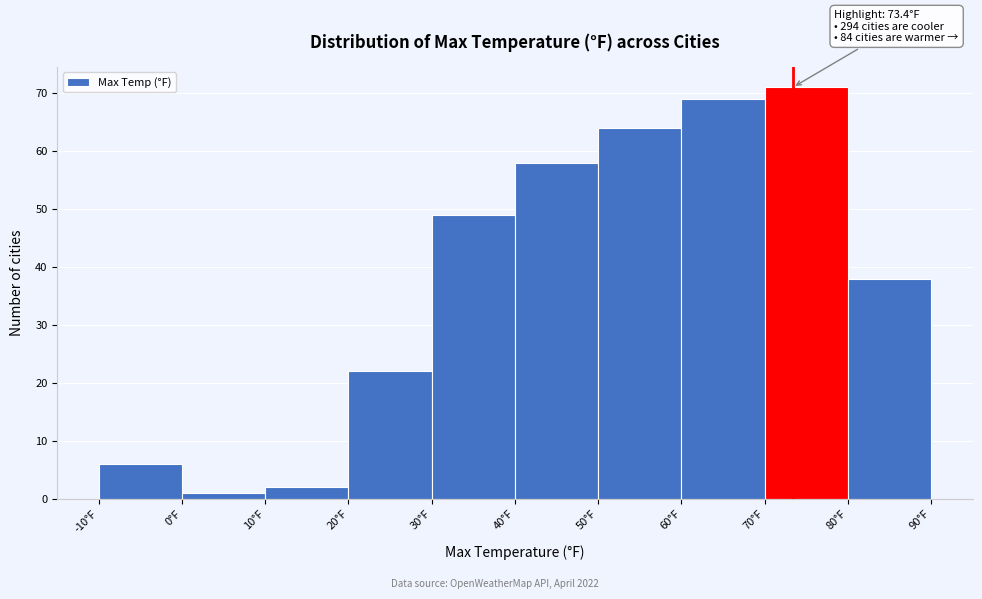

Which range on the x-axis has the tallest bar?

70 to 80